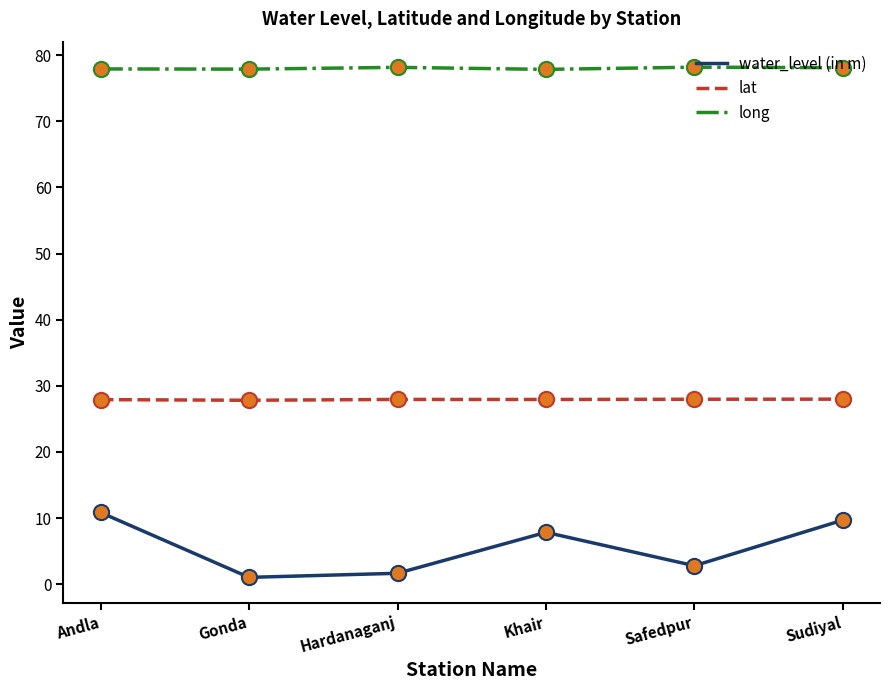

What is the total value across all series at Khair?

113.6